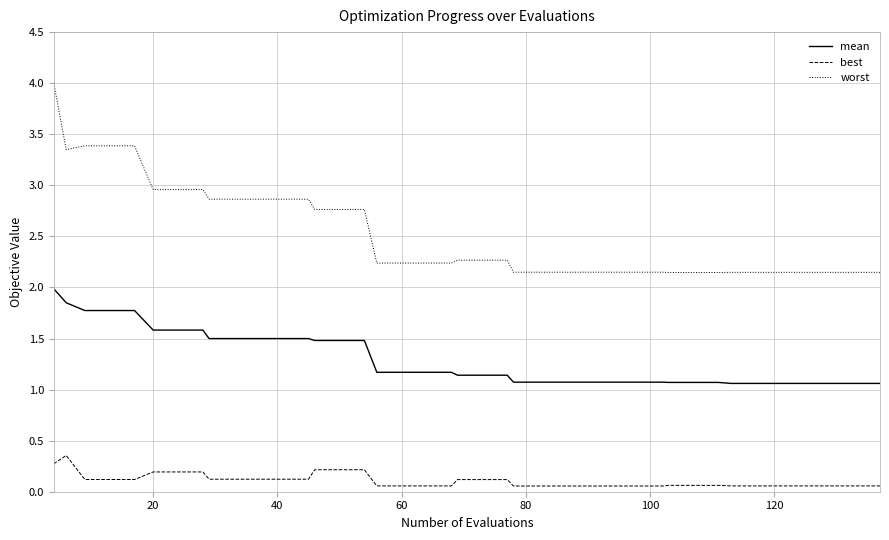

List the series in order of their overall mean, lowest first.

best, mean, worst